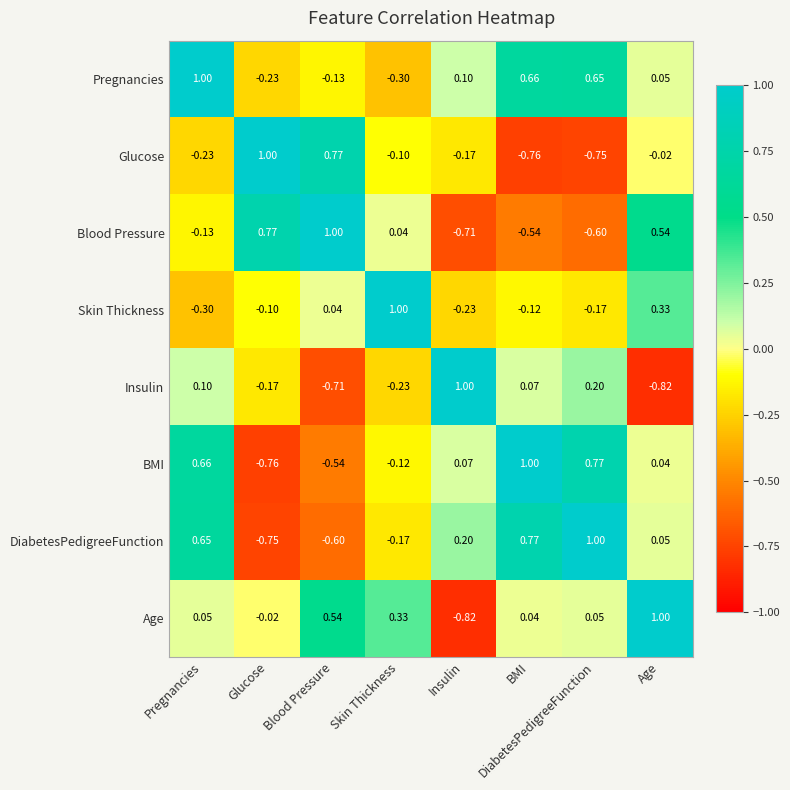

Between Pregnancies and DiabetesPedigreeFunction, which series saw the biggest shift?

Glucose